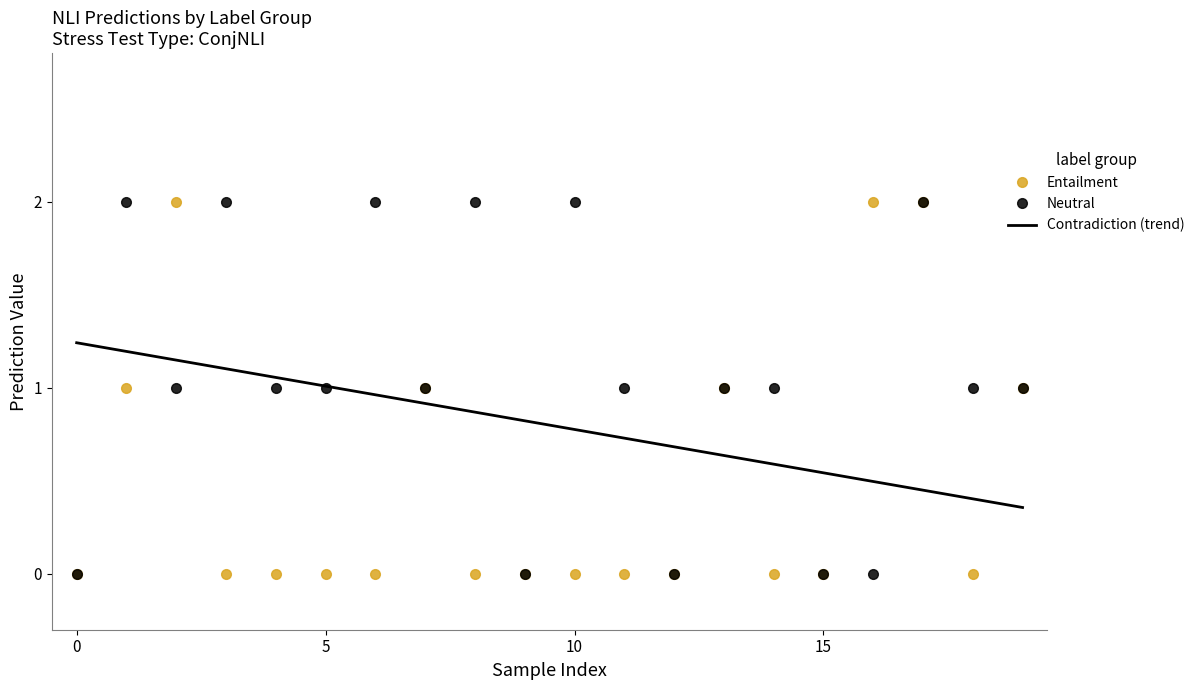

Which series has the largest total across all categories?

Neutral